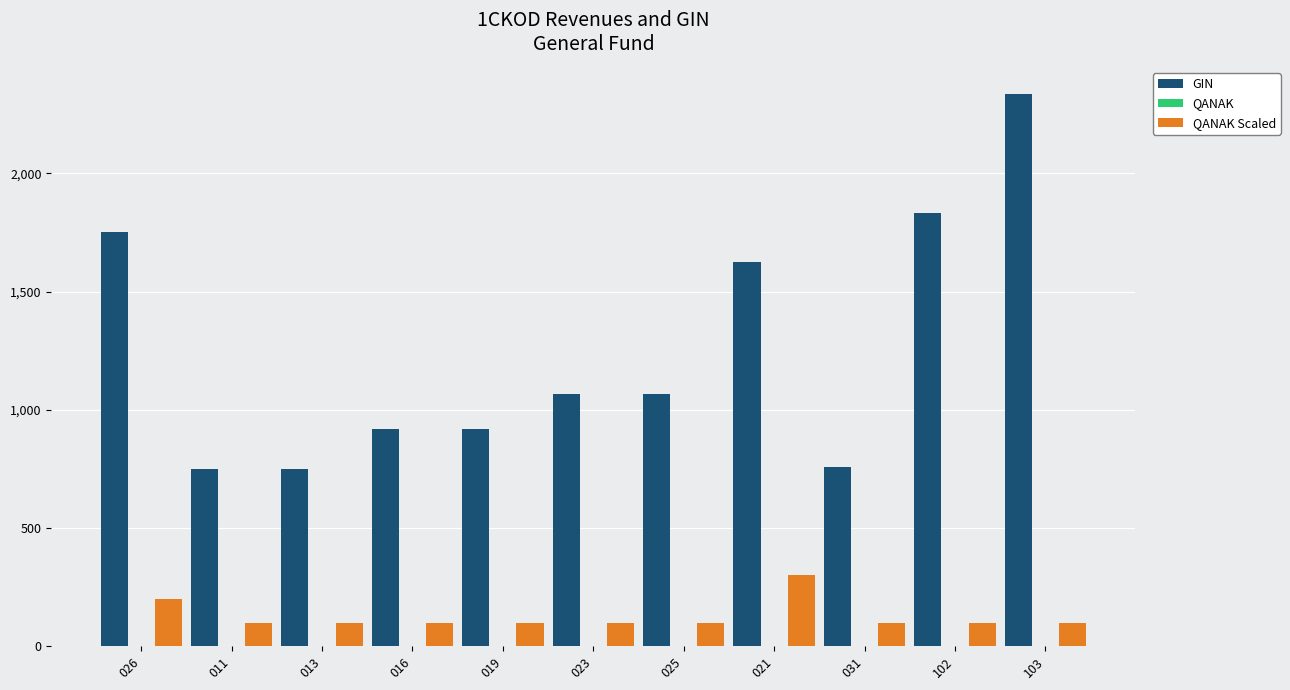

At which category does the chart reach its peak across all series?

103